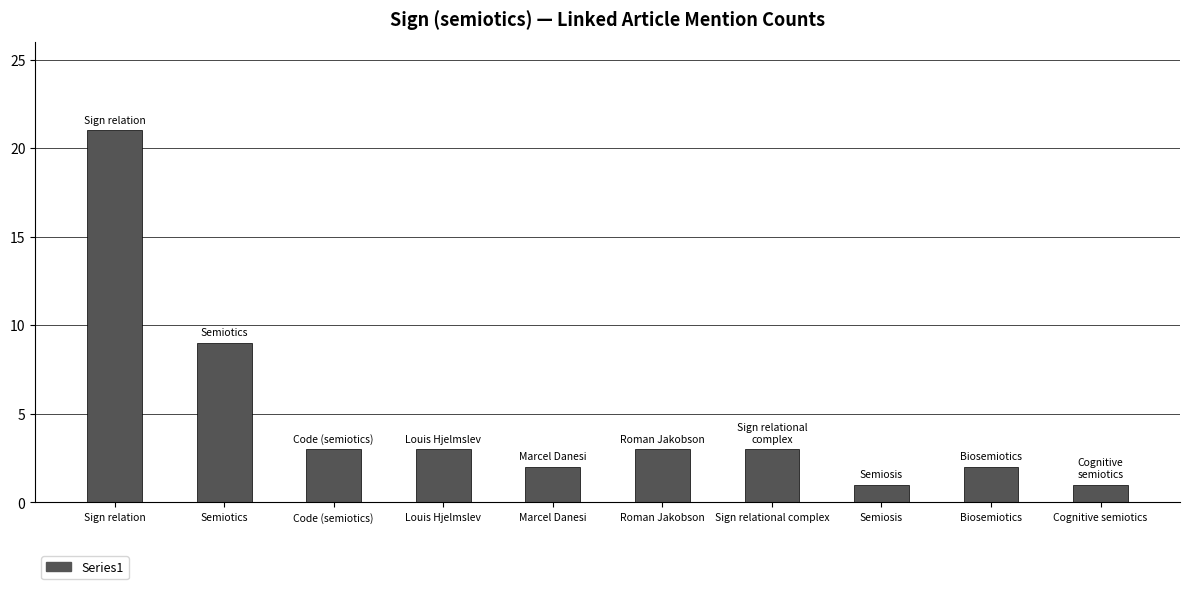

Between Marcel Danesi and Roman Jakobson, which is larger?

Roman Jakobson